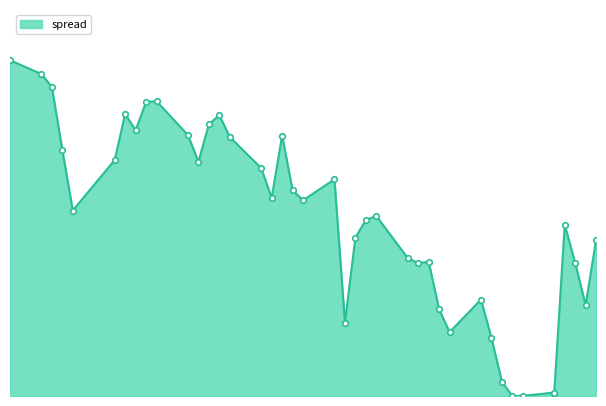

List the labels in order of value, smallest first.

2016-05-05, 2016-05-06, 2016-05-09, 2016-05-04, 2016-05-03, 2016-04-29, 2016-04-19, 2016-04-28, 2016-05-12, 2016-05-02, 2016-04-26, 2016-05-11, 2016-04-27, 2016-04-25, 2016-05-13, 2016-04-20, 2016-05-10, 2016-04-21, 2016-04-22, 2016-03-24, 2016-04-15, 2016-04-12, 2016-04-14, 2016-04-18, 2016-04-11, 2016-04-05, 2016-03-28, 2016-03-23, 2016-04-08, 2016-04-13, 2016-04-04, 2016-03-30, 2016-04-06, 2016-04-07, 2016-03-29, 2016-03-31, 2016-04-01, 2016-03-22, 2016-03-21, 2016-03-18